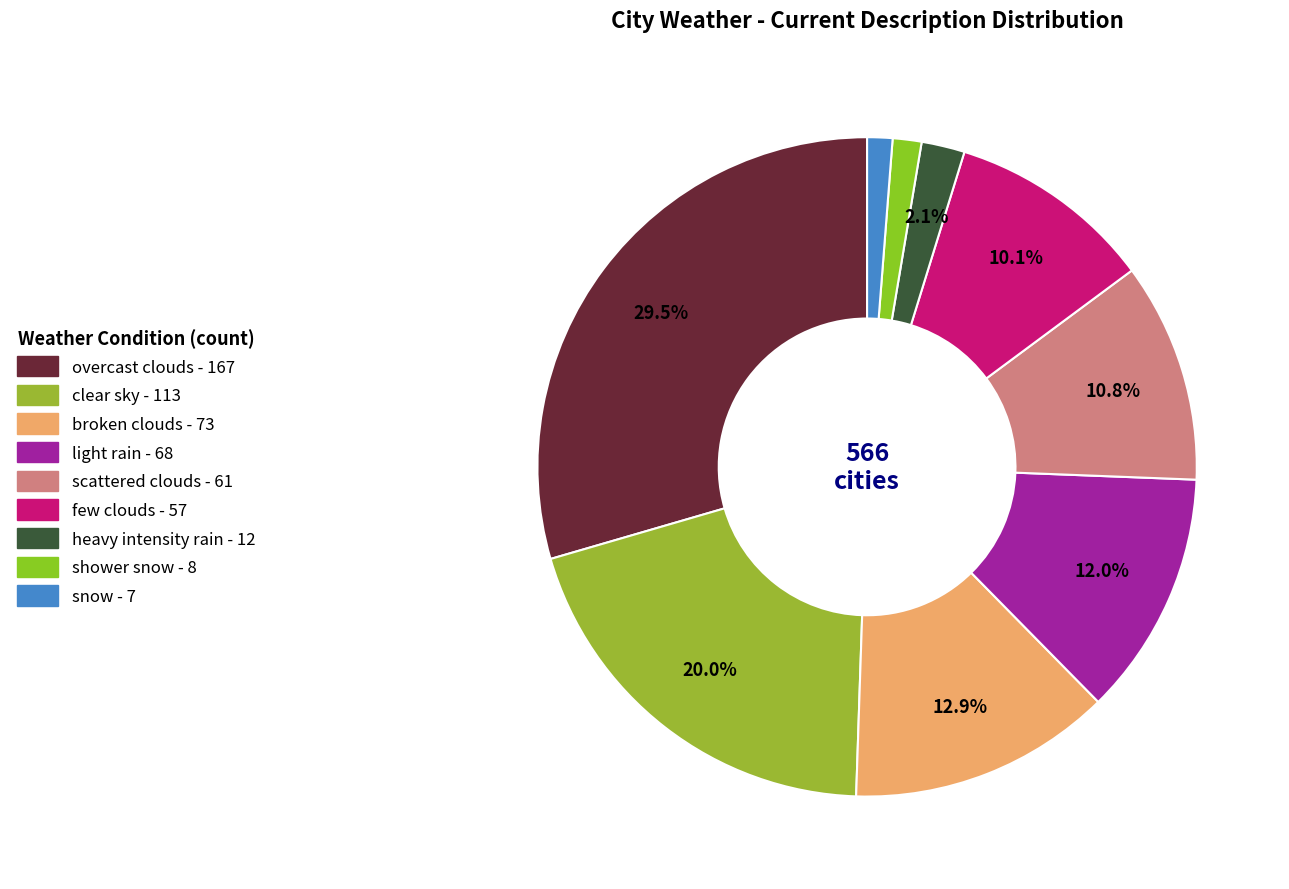

Do scattered clouds and clear sky together represent more than half of the pie?

No